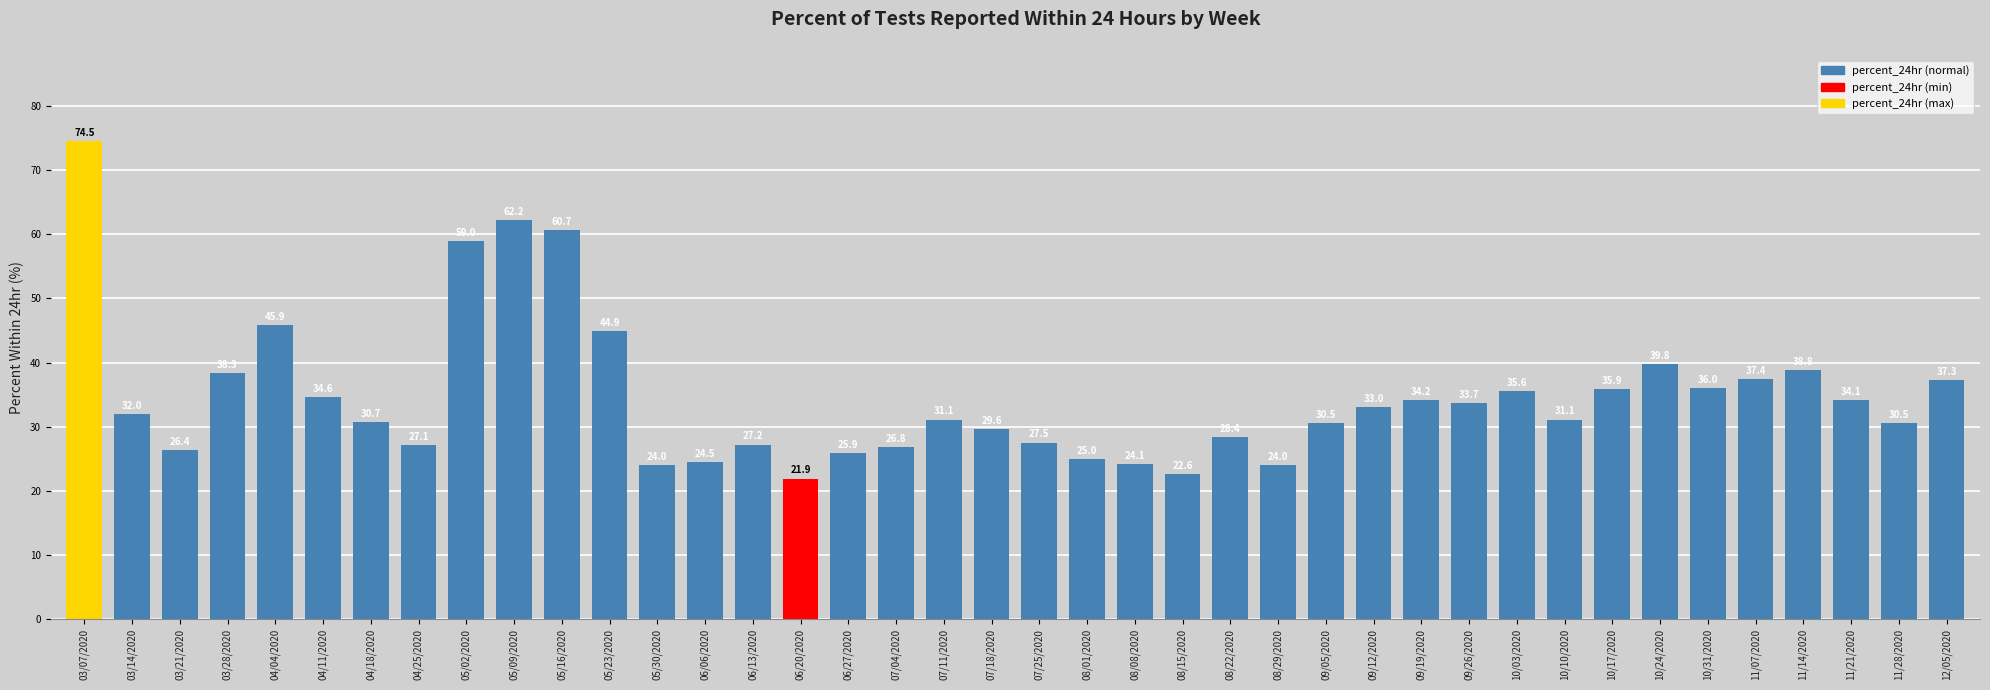

What is the ratio of the value at 07/25/2020 to the value at 05/16/2020?

0.5